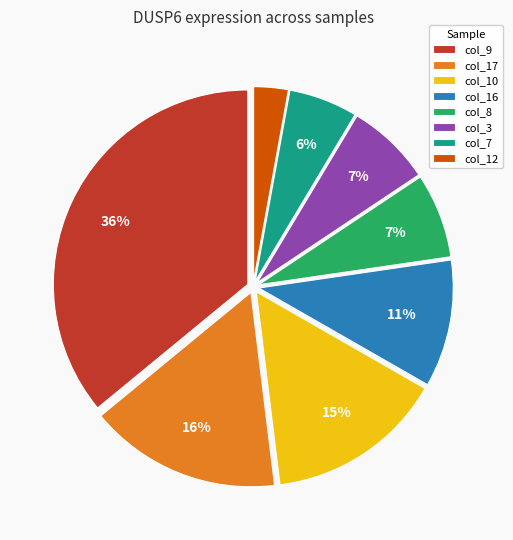

Is there any slice that represents more than half of the pie?

No